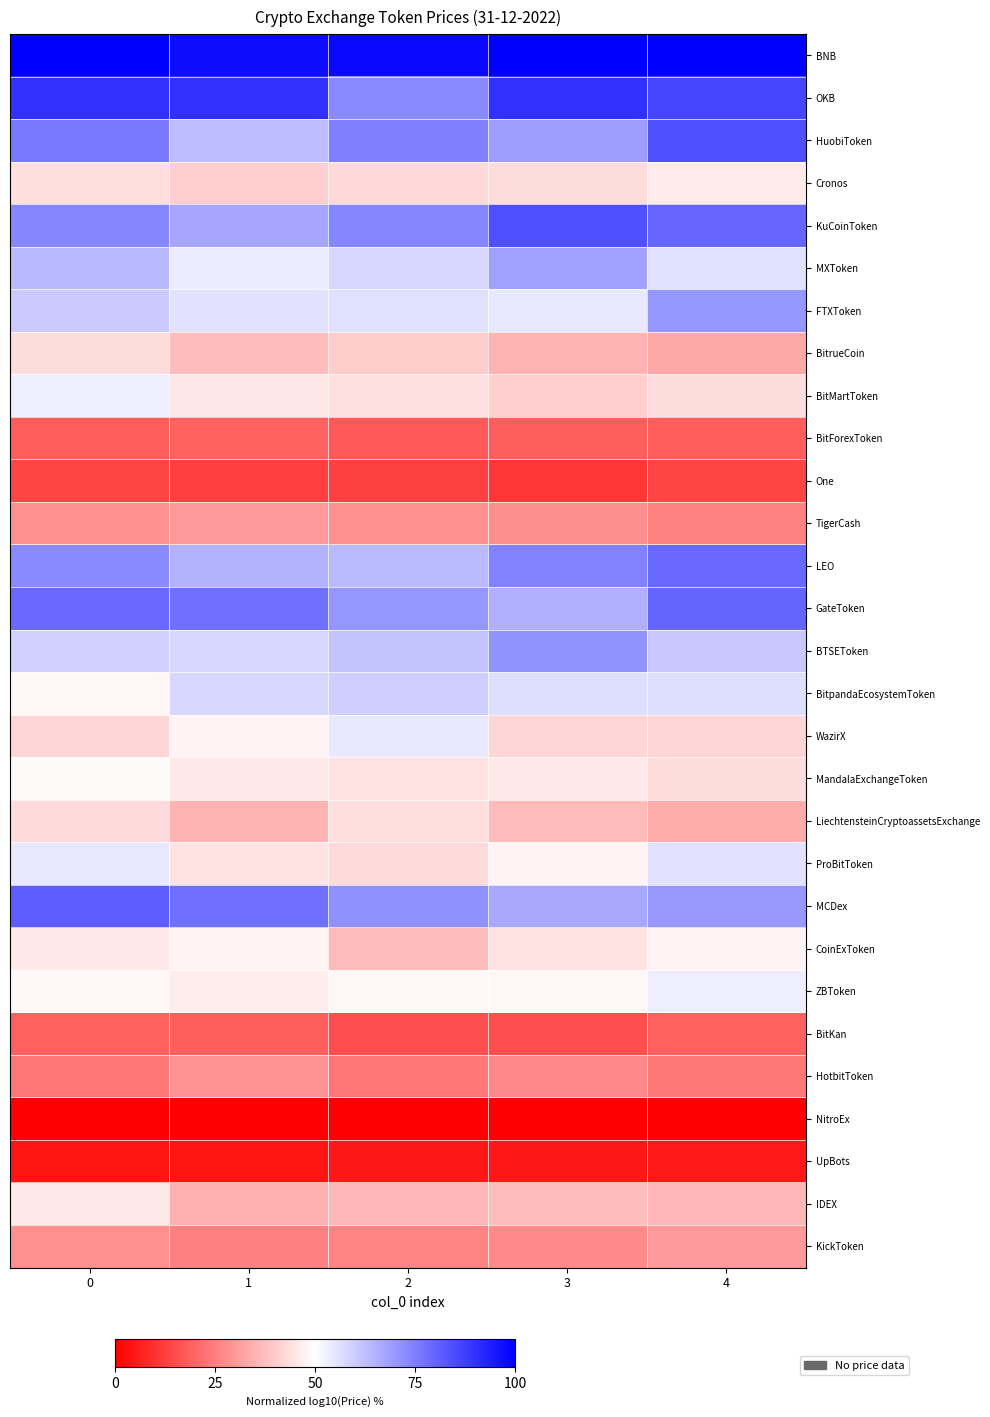

Which series has the widest spread of values?

row_2